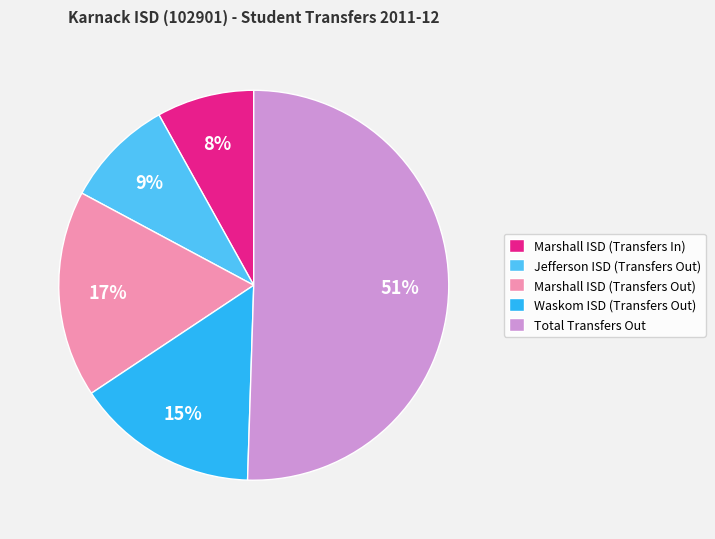

To the nearest percent, what is the combined percentage of Marshall ISD (Transfers Out) and Total Transfers Out?

68%